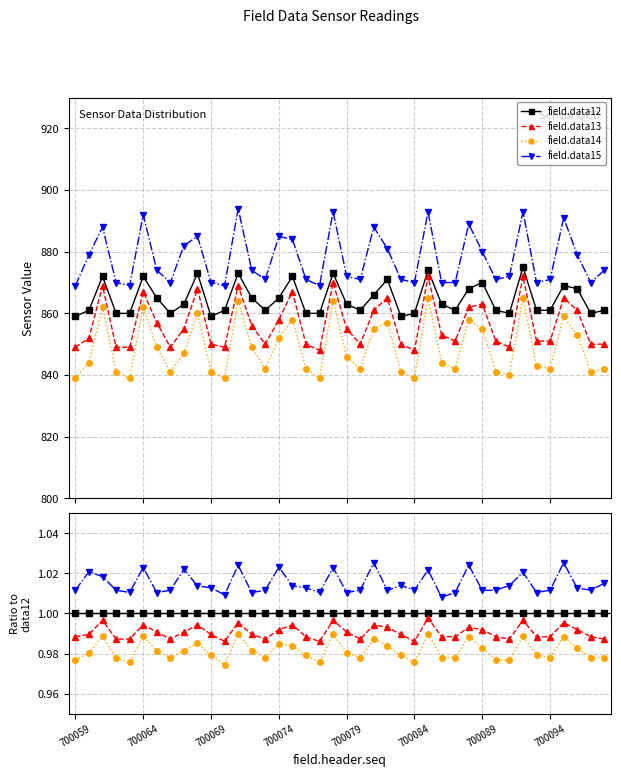

Which series has the largest total across all categories?

field.data15